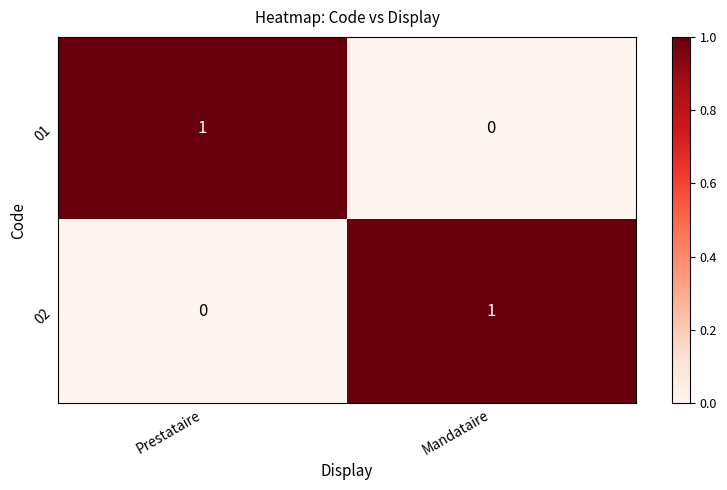

Where is 01 nearest to the value 0?

Mandataire